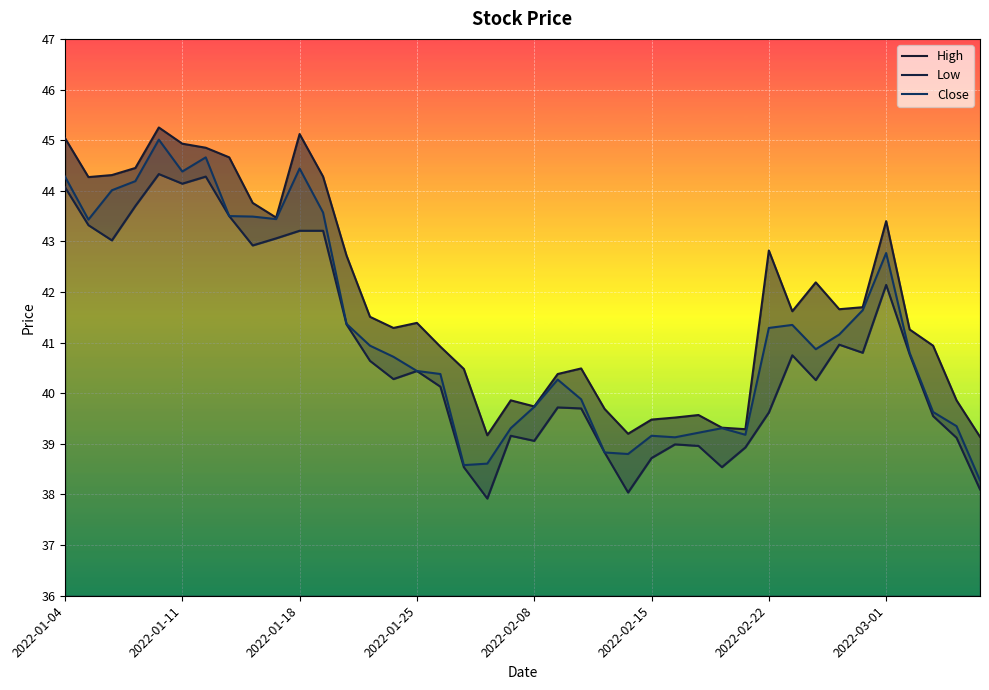

The Low series shows 38.5 at 28. True or false?

True